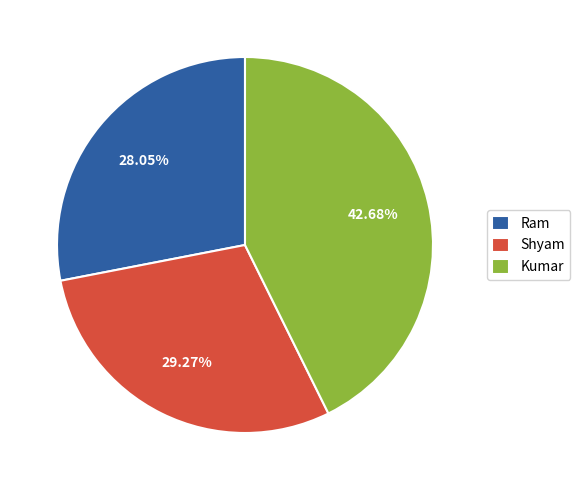

Does any single category account for the majority?

No